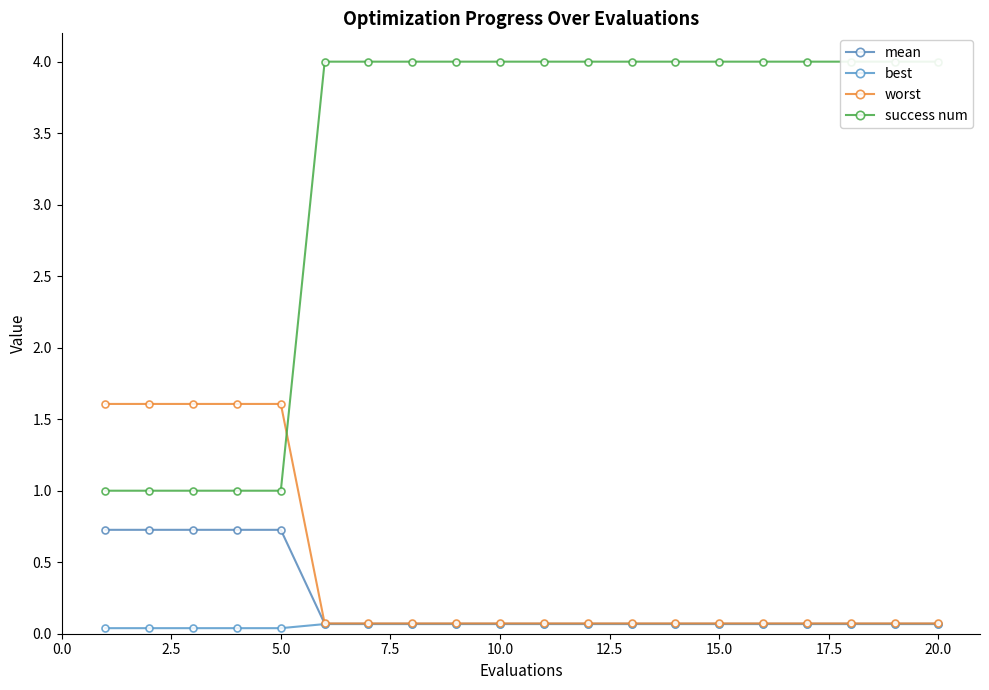

How many categories are shown in the chart?

20